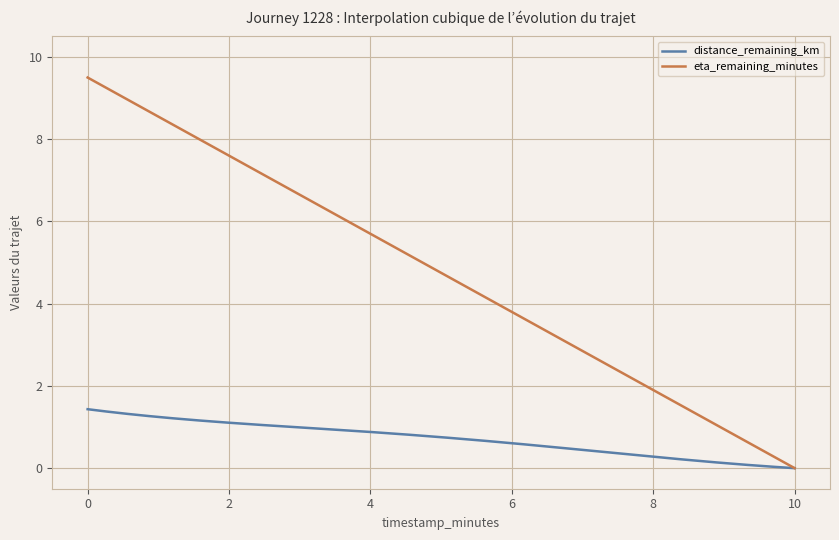

Which series has the widest spread of values?

eta_remaining_minutes